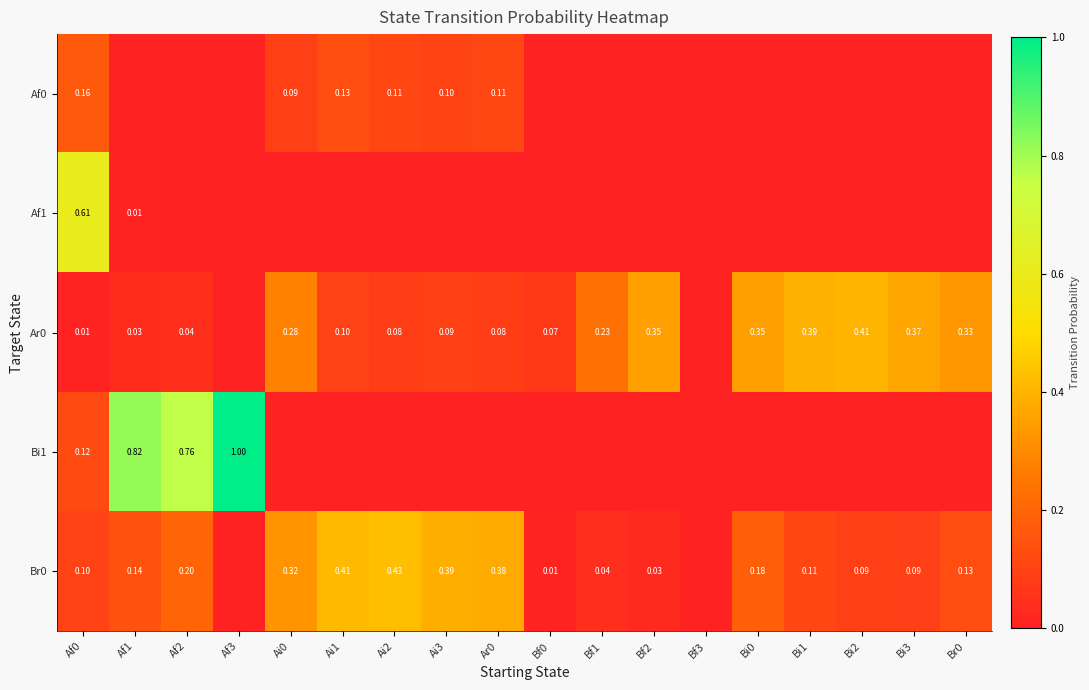

What is the difference between the maximum and minimum values in the Af0 series?

0.2